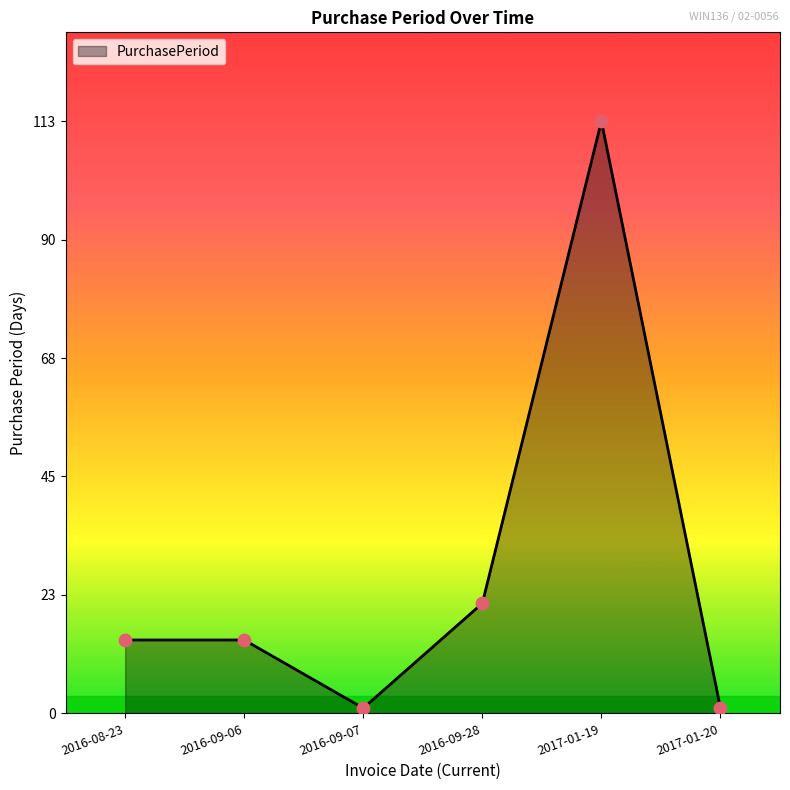

Approximately how many times larger is the value at 2016-08-23 compared to 2016-09-06?

1.0